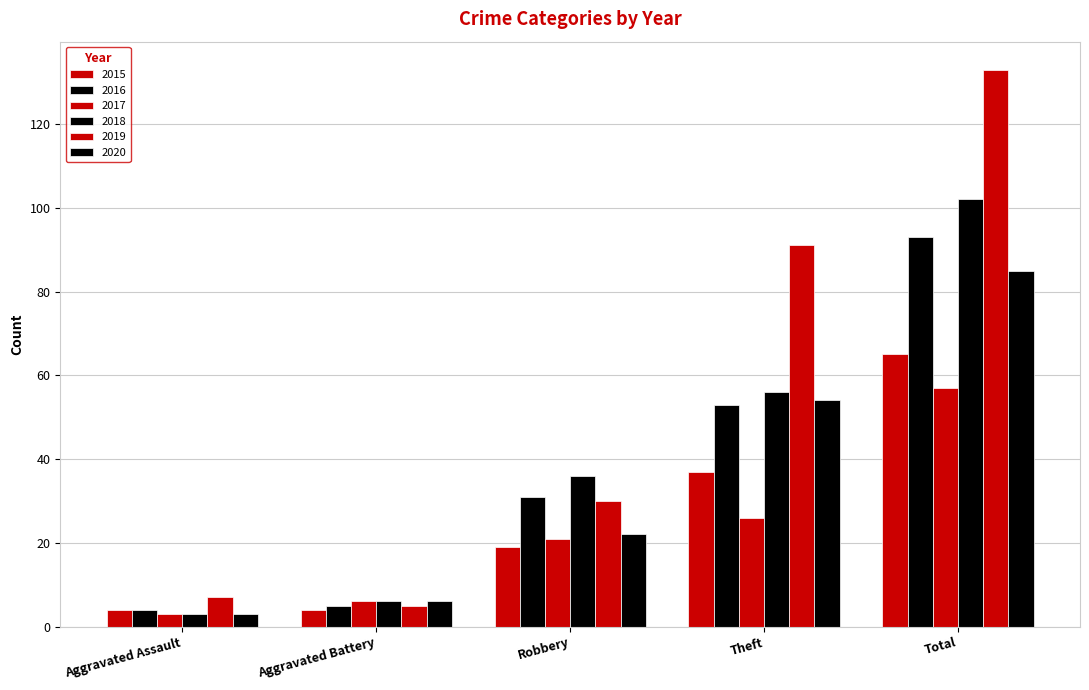

What is the minimum value shown in the chart?

3